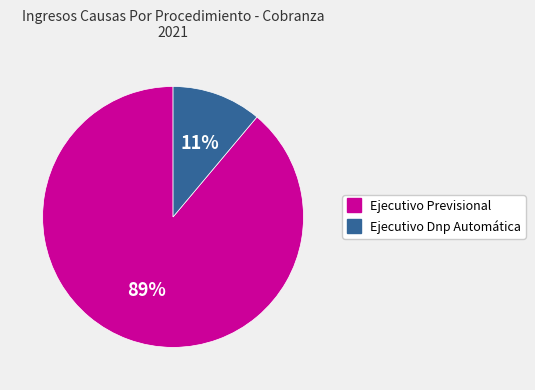

Which slice is the largest?

Ejecutivo Previsional